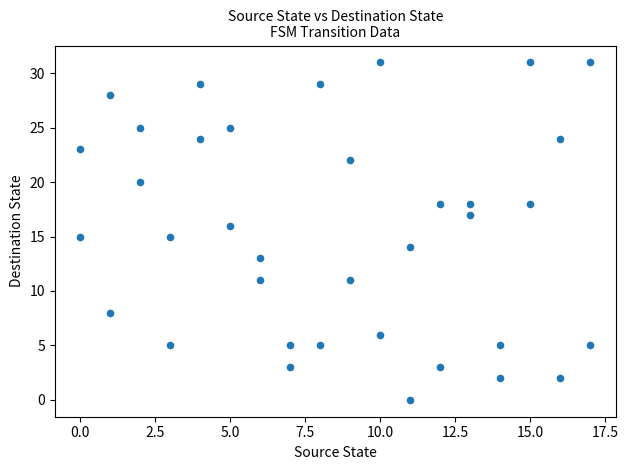

What is the range of Y values (max minus min)?

31